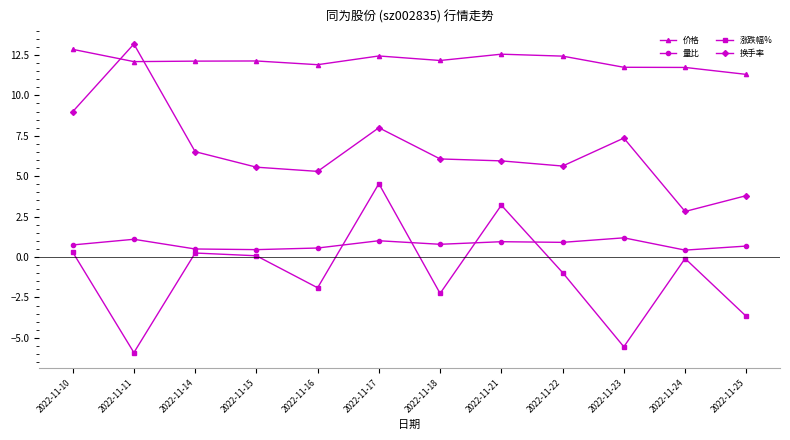

Rank the series at 2022-11-17 from highest to lowest value.

价格, 换手率, 涨跌幅%, 量比